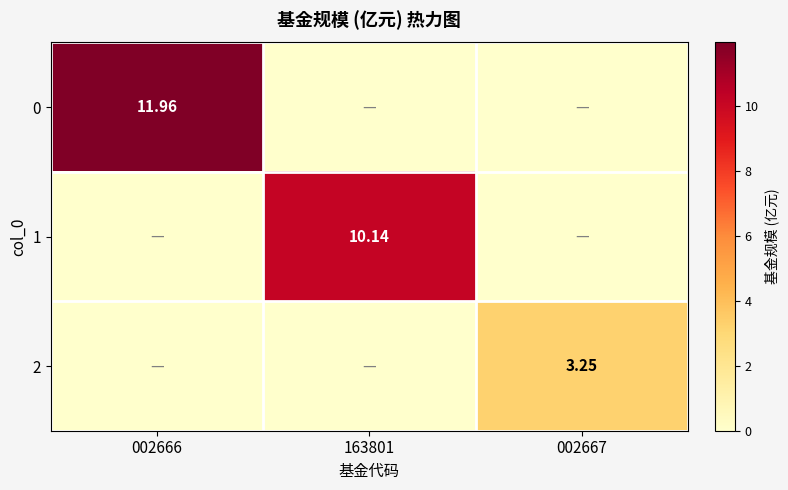

How many values in 0 are above zero?

1